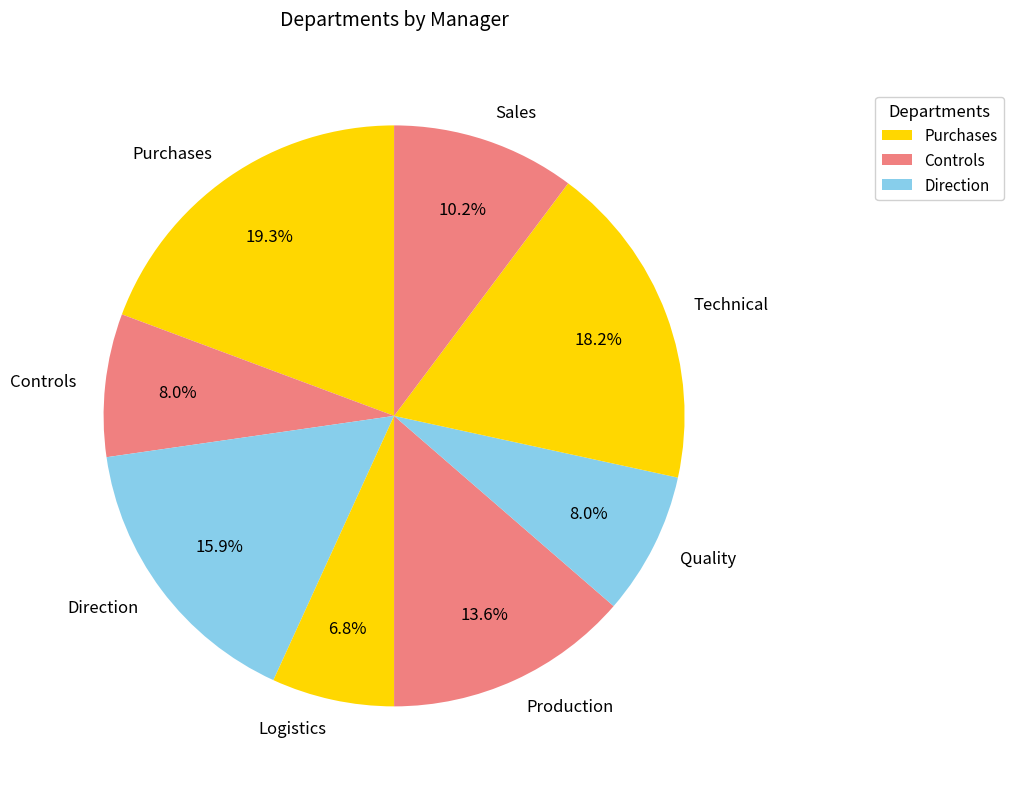

Which slice is the smallest?

Logistics